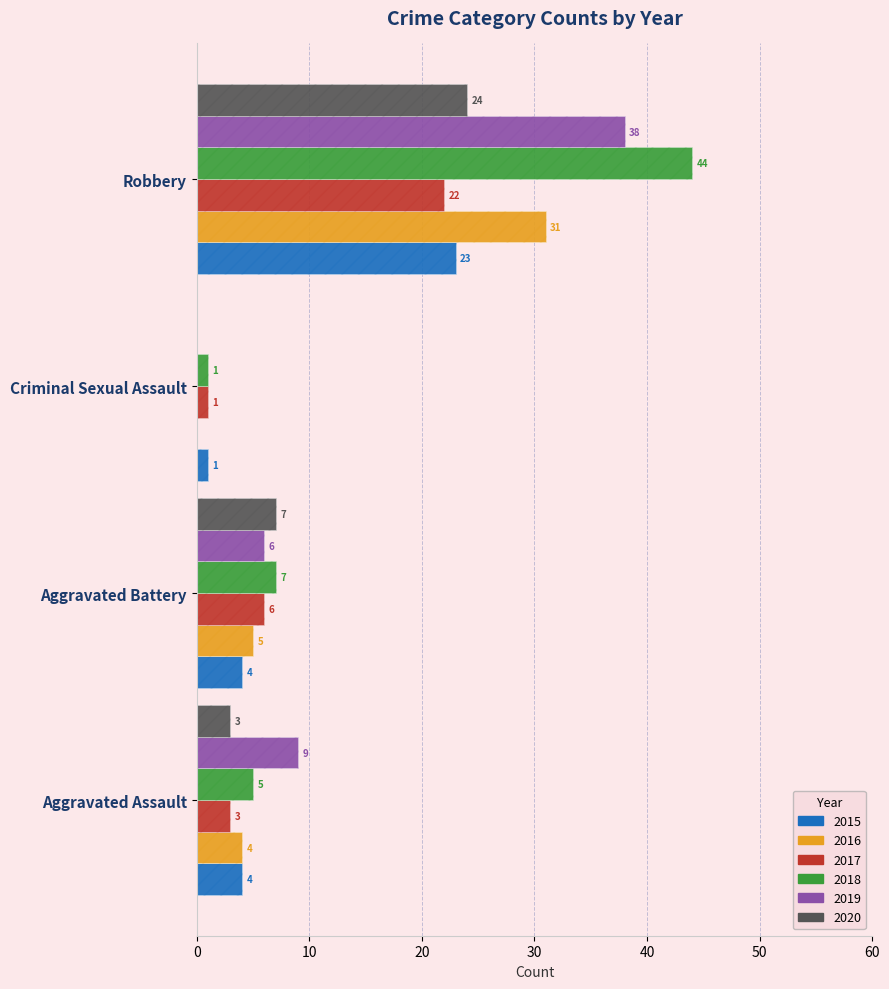

Which label corresponds to the largest value in the chart?

Robbery